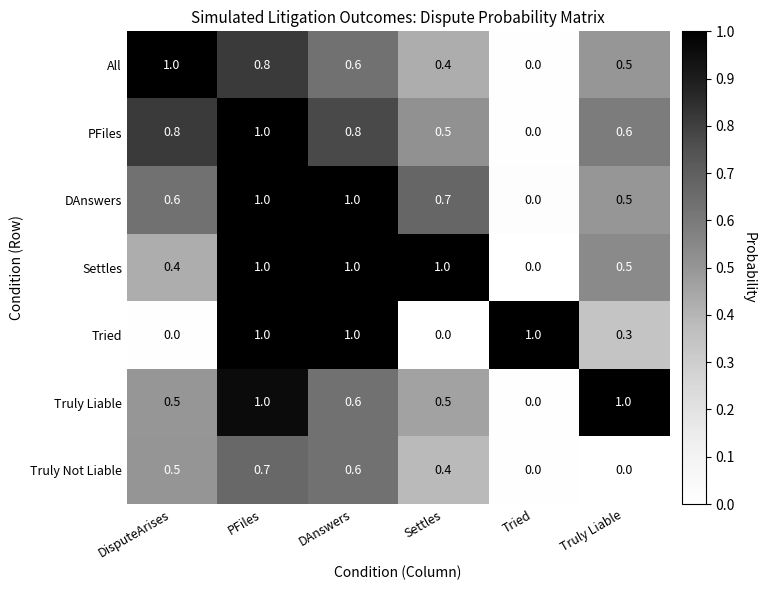

What is the sum of all PFiles values?

3.7